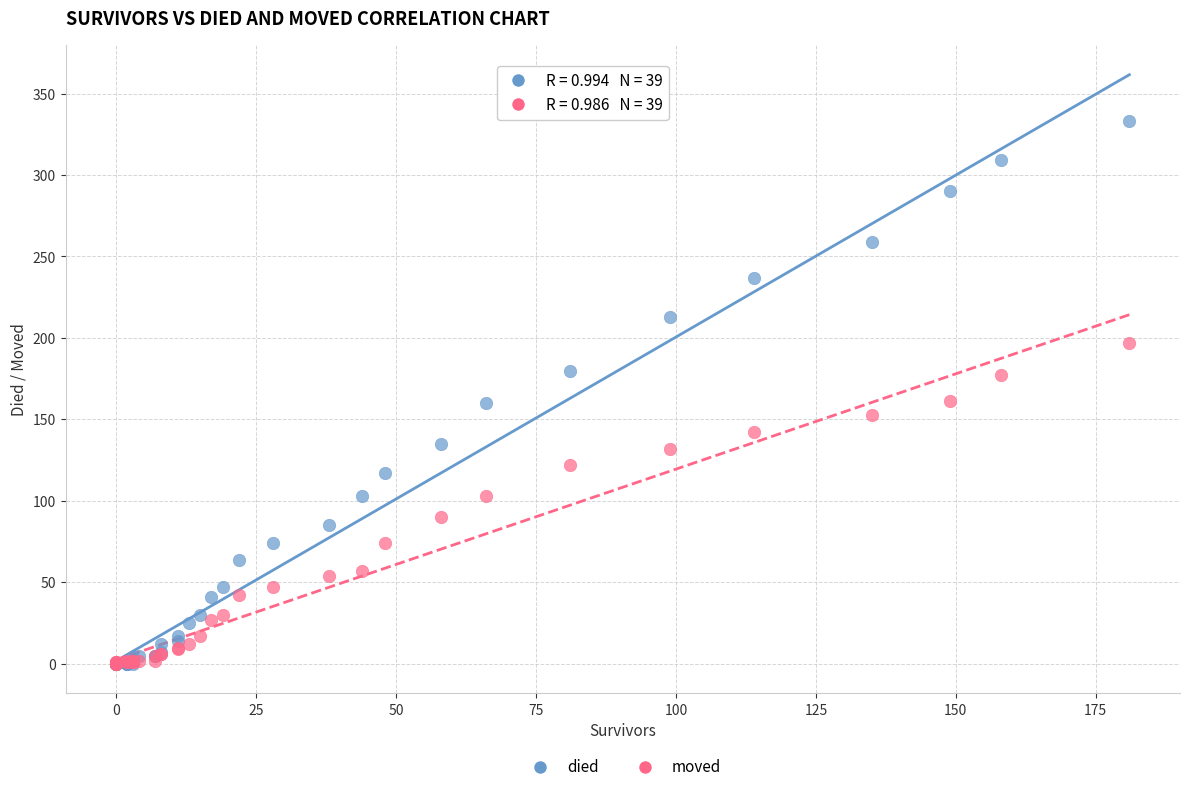

What are all the series names shown in the legend?

died, moved